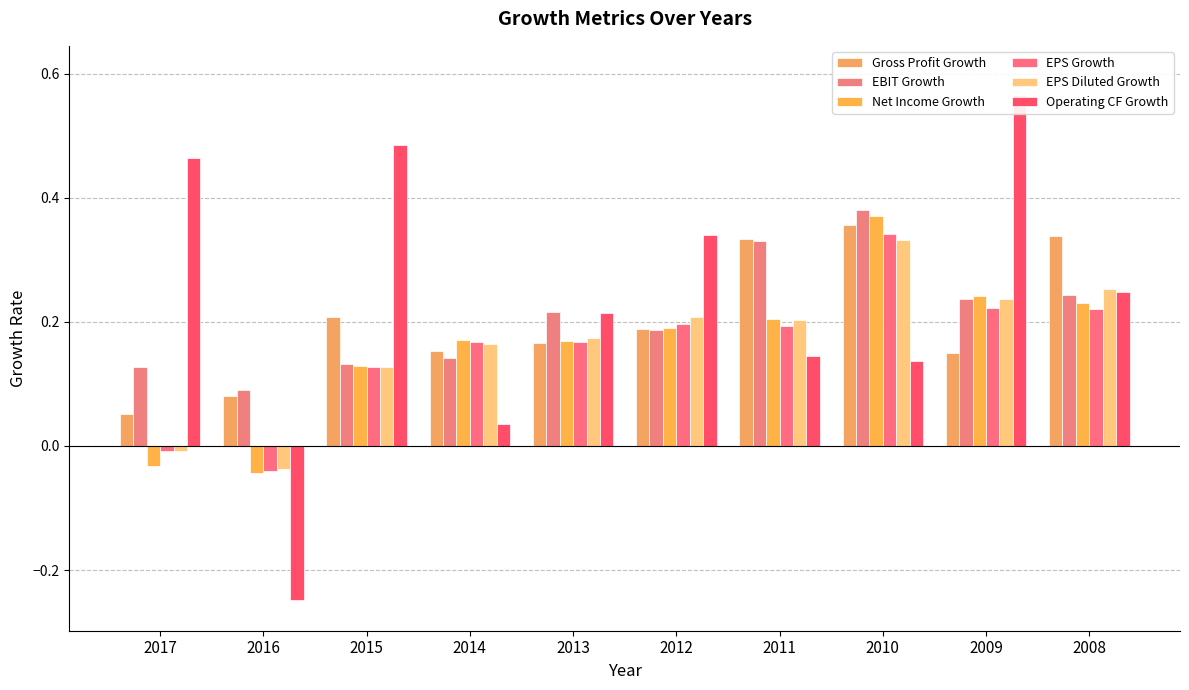

What is the difference between the EBIT Growth values at 2010 and 2017?

0.3